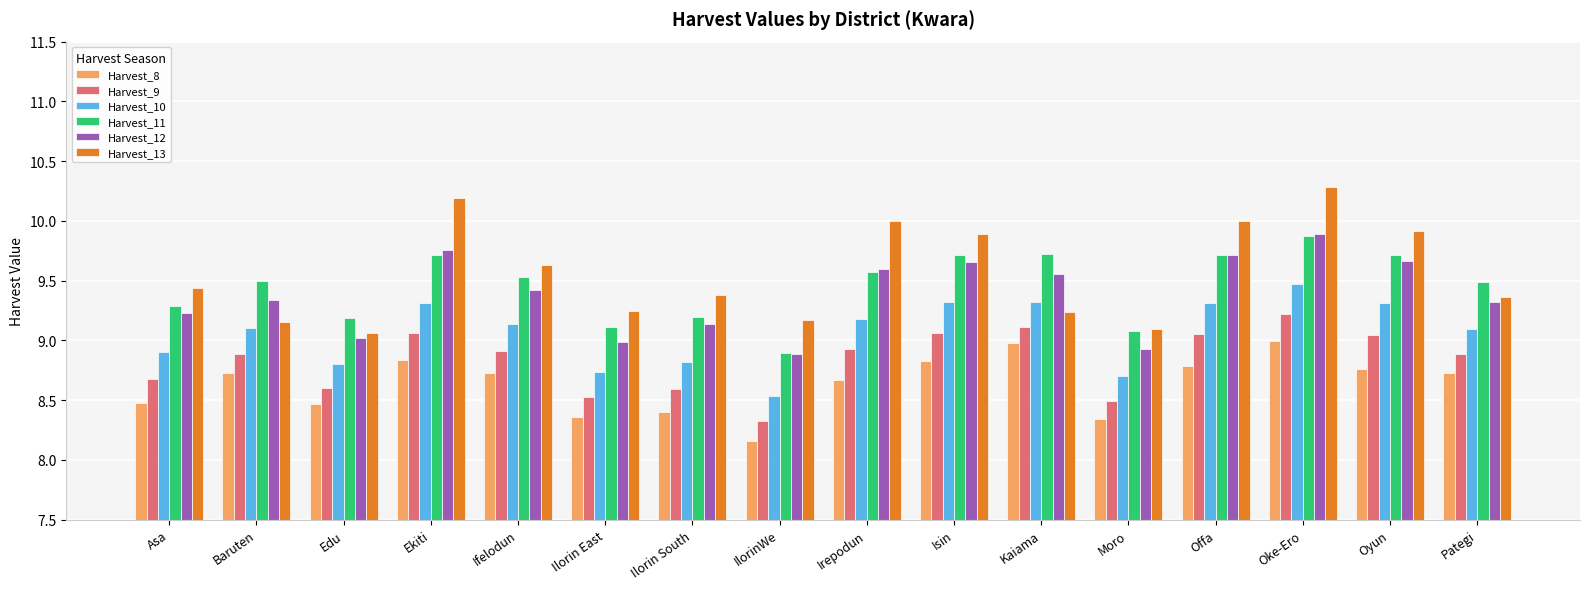

Which category has the highest value across all series?

Oke-Ero